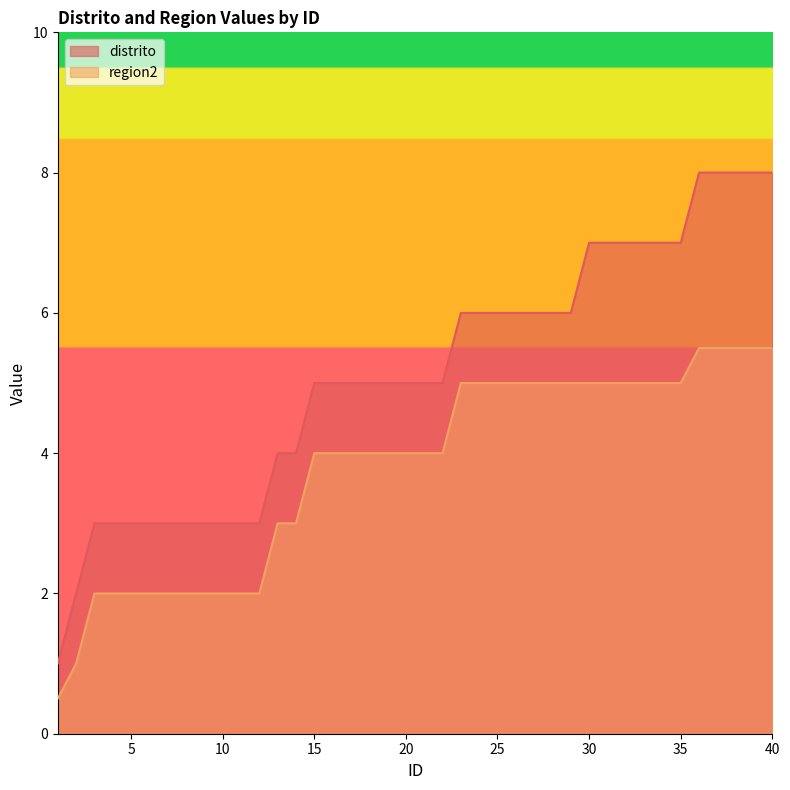

What is the difference between the region2 values at 14 and 15?

1.0